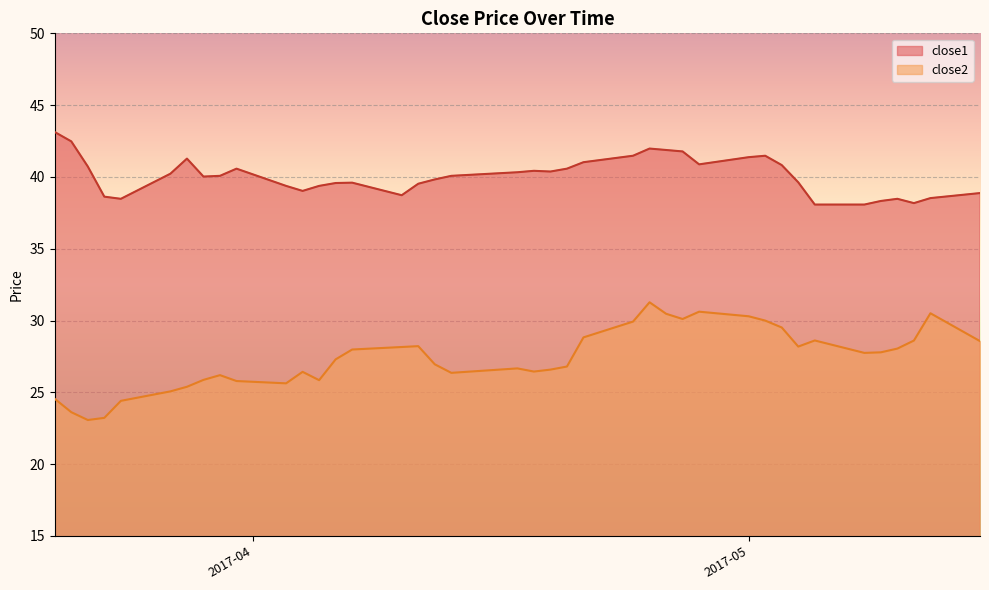

List the series in order of their peak value, highest first.

close1, close2